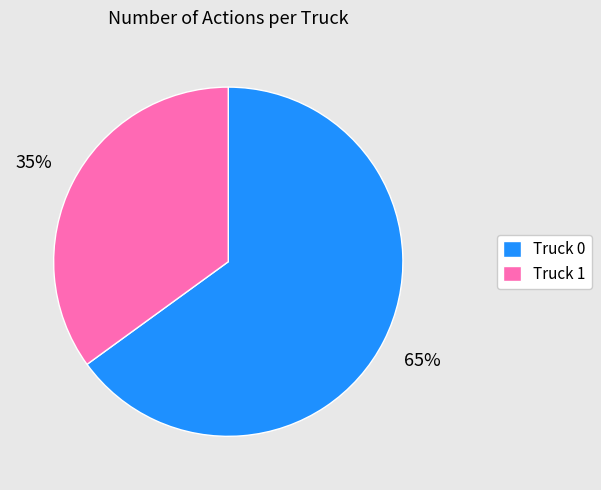

What percentage is the Truck 1 slice, to the nearest percent?

35%